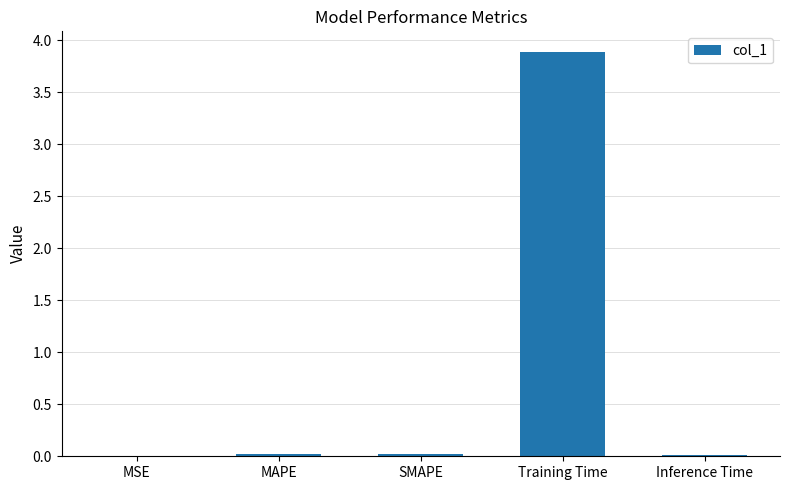

Are the bars horizontal?

No